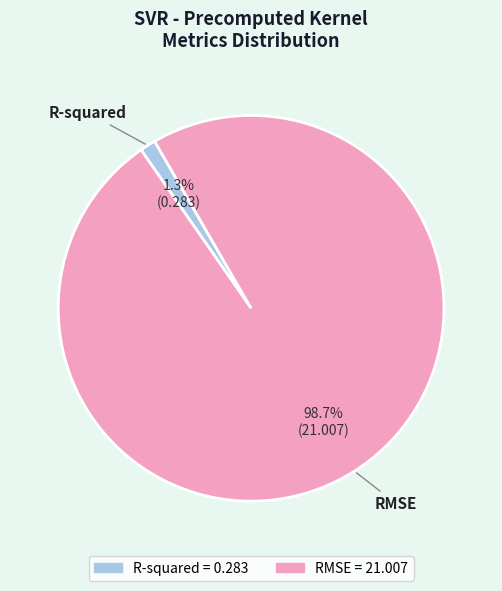

Rank the categories by value from lowest to highest.

R-squared, RMSE